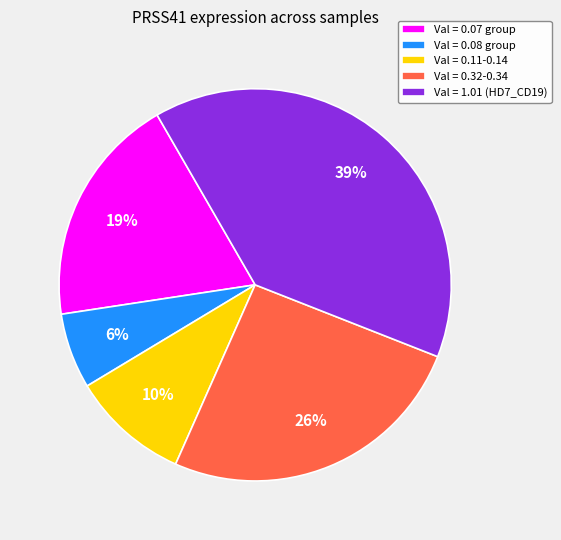

Is the sum of Val = 0.08 group and Val = 0.07 group greater than half?

No